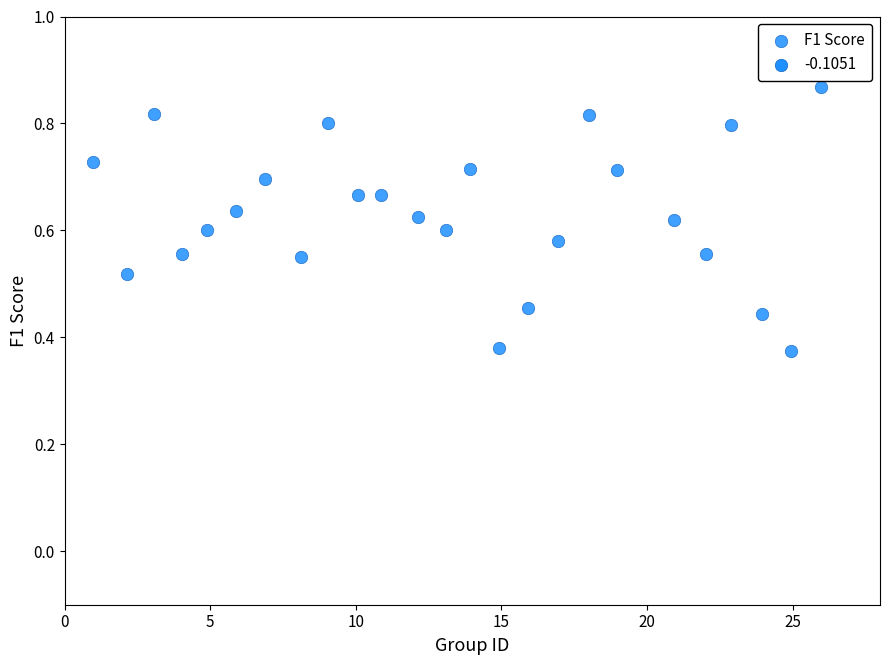

What is the range of X values (max minus min)?

25.0